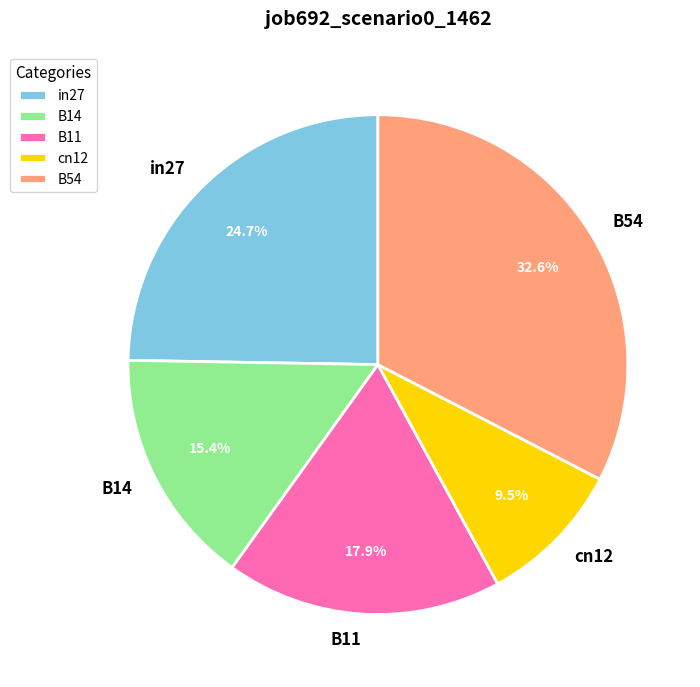

Is it true that B14 is 15% of the pie?

True